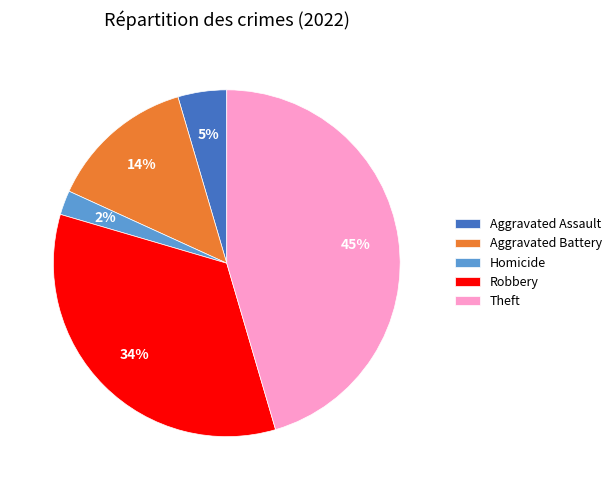

How many slices are in this pie chart?

5